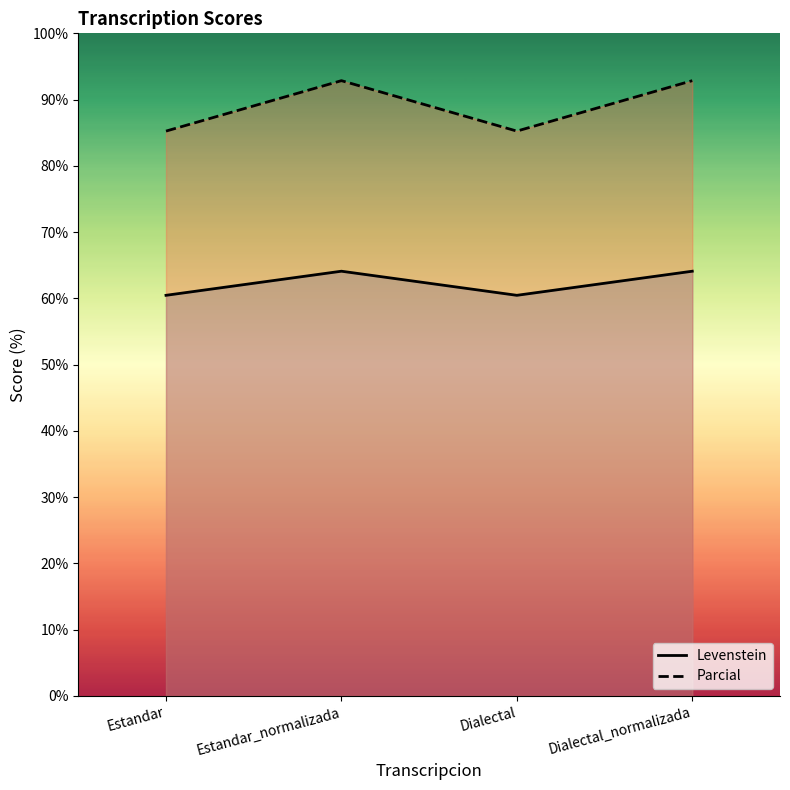

Where is the first local maximum for Levenstein?

Estandar_normalizada